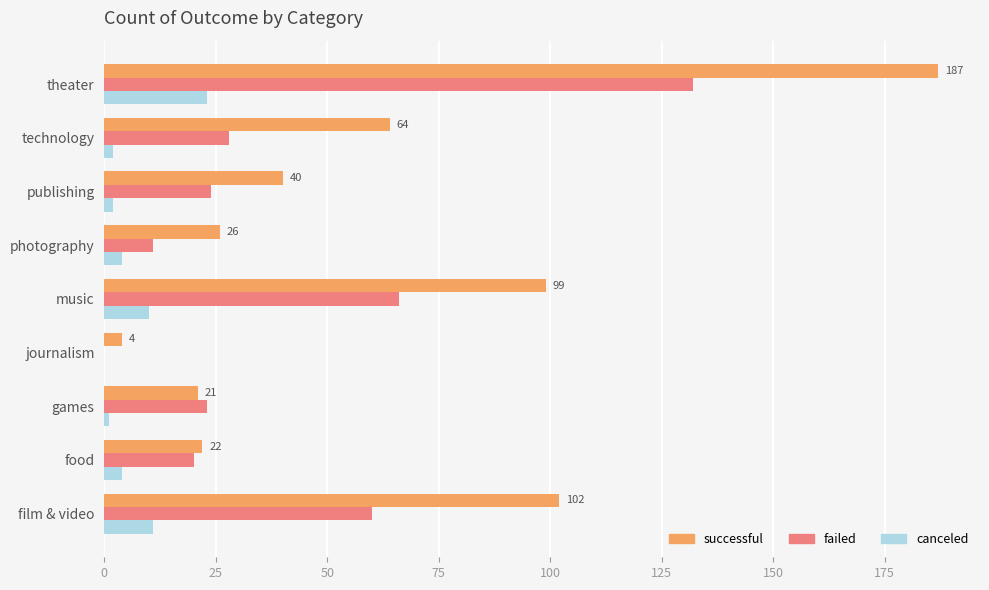

Which series changed the most between food and journalism?

failed